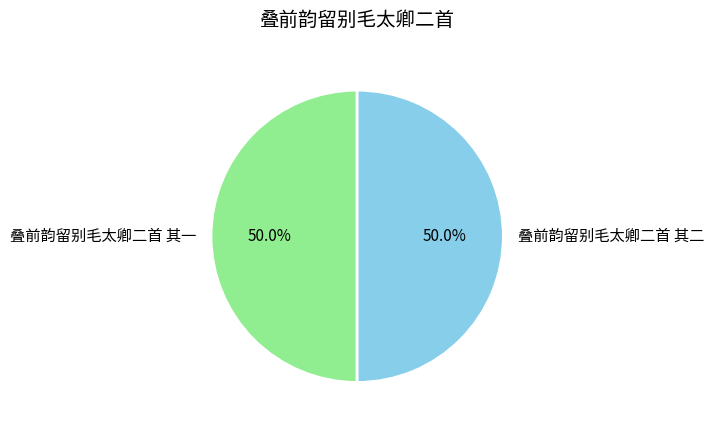

The 叠前韵留别毛太卿二首 其二 slice represents 59% of the pie. True or false?

False